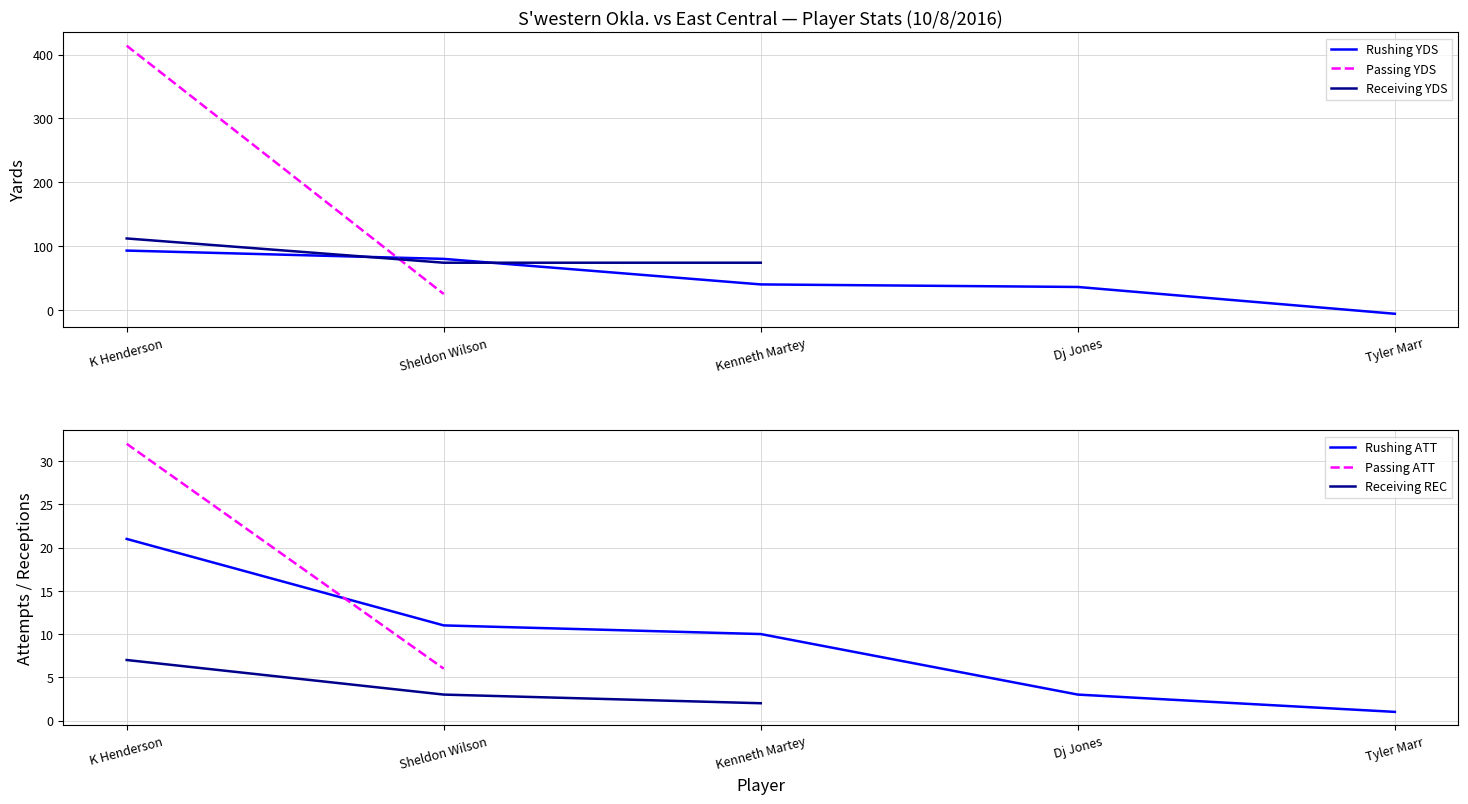

How many negative values does the RUSHING_YDS series have?

1